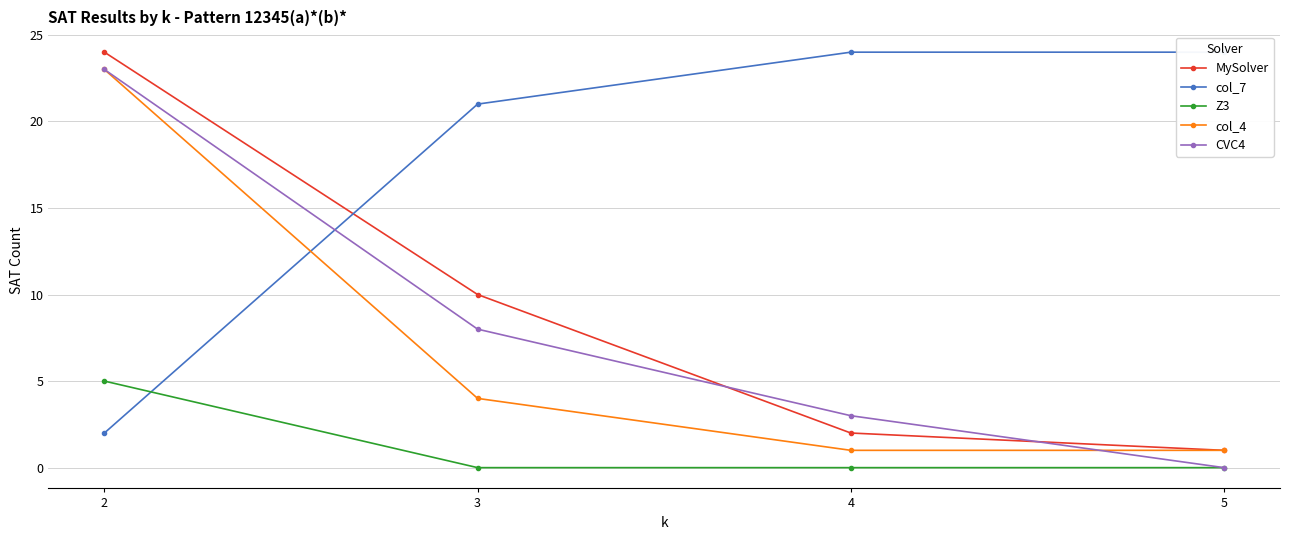

What is the value of the col_4 point at the 2nd from the left?

4